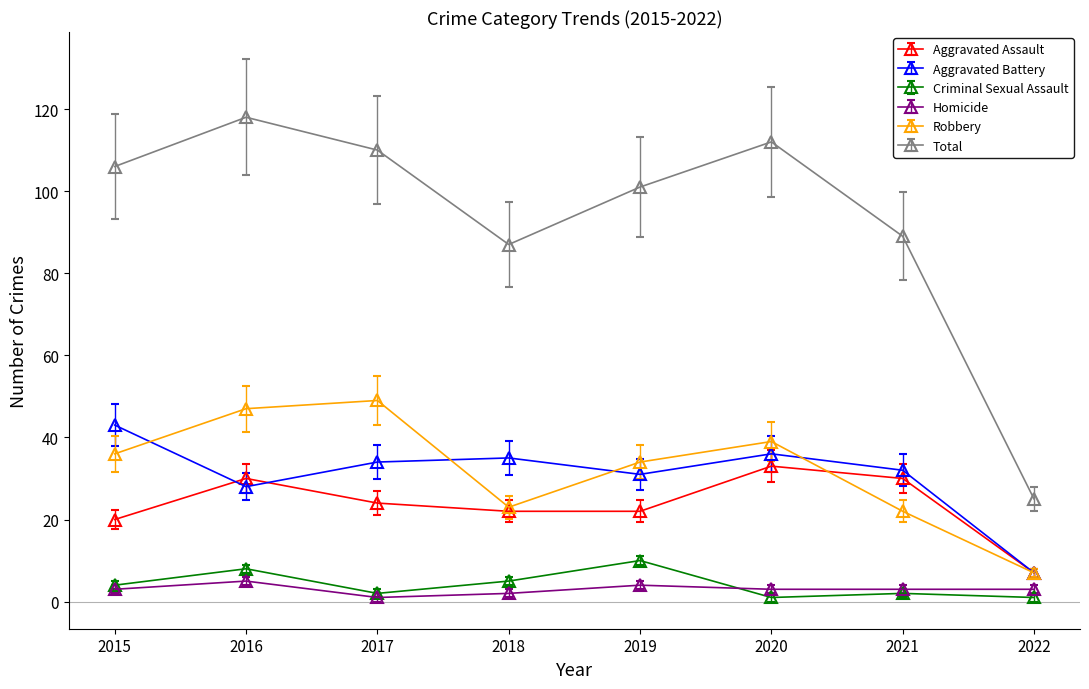

In Aggravated Battery, how many points are higher than both neighbors (excluding endpoints)?

2